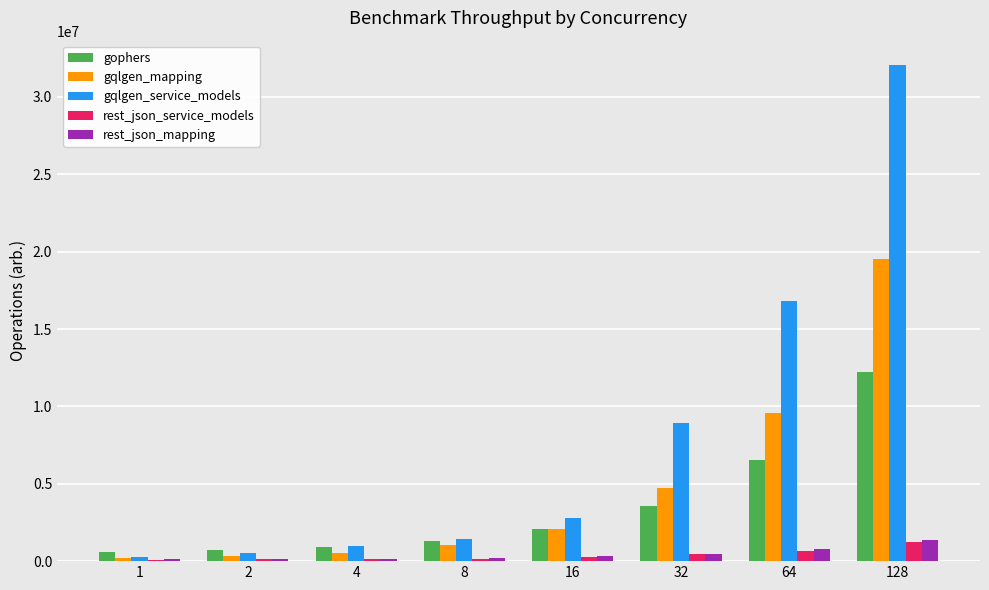

The value of gophers at 2 is 735243. True or false?

True